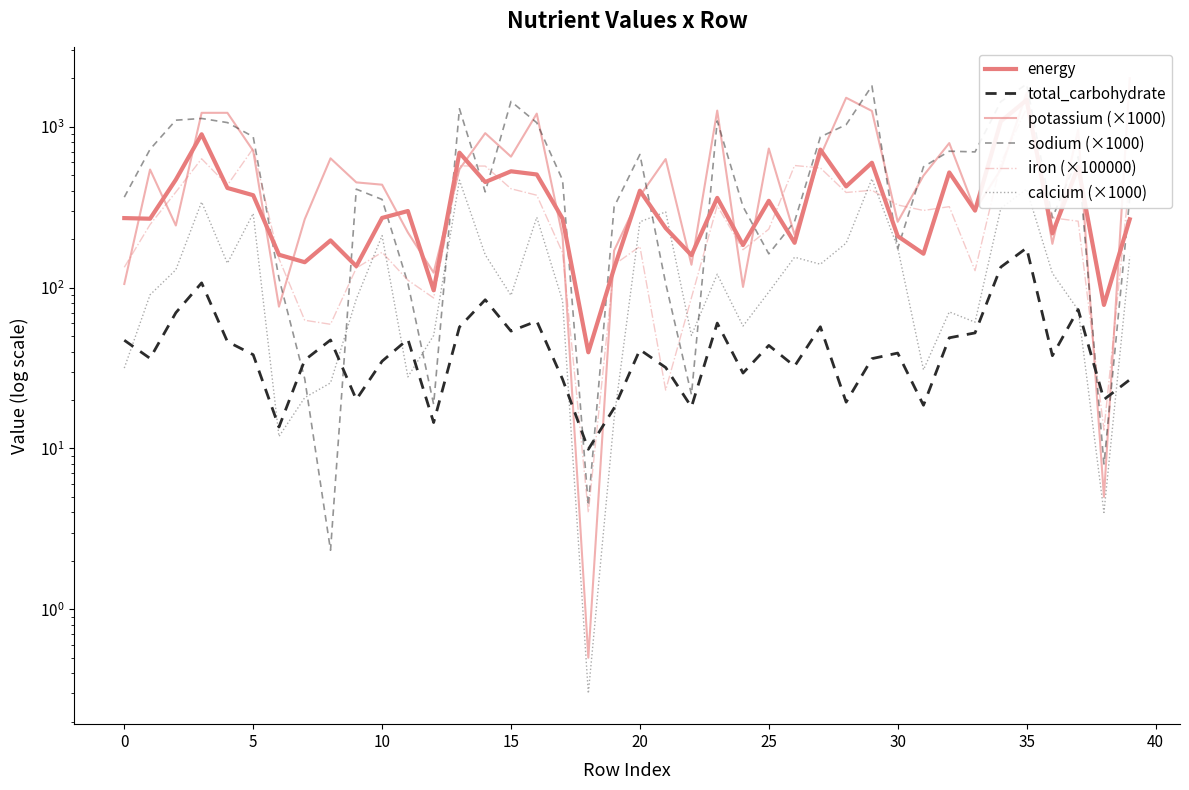

True or false: iron (×100000) has more than 2 points higher than both neighbors.

True